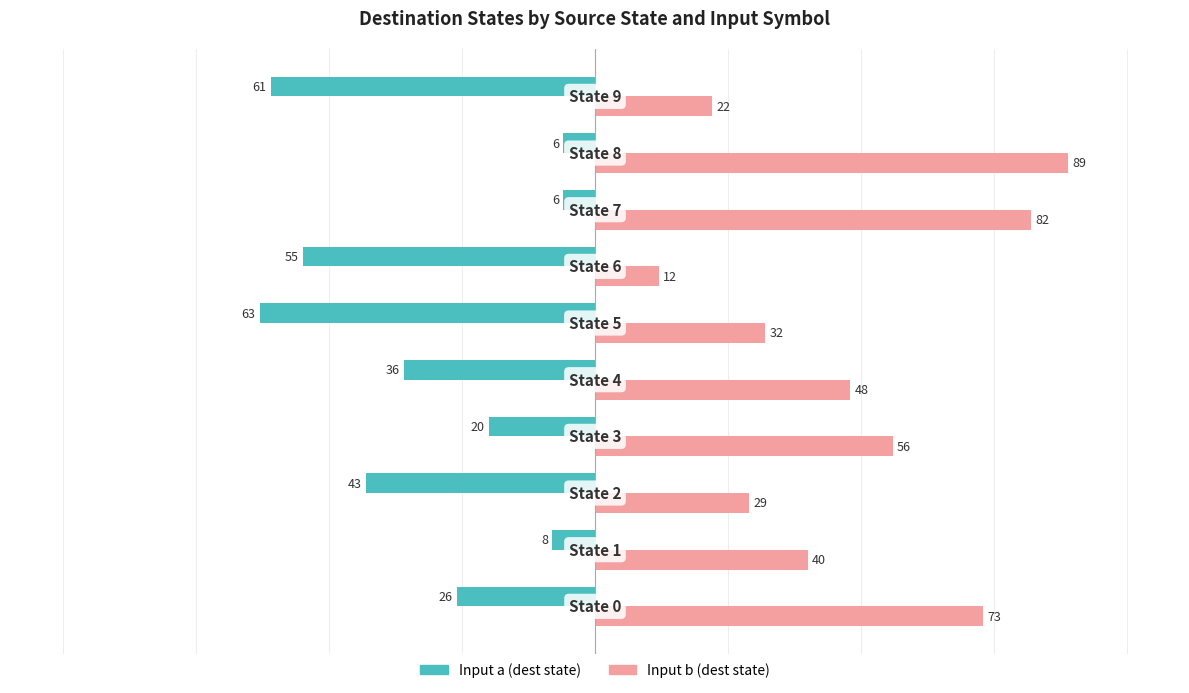

What is the smallest value displayed?

-63